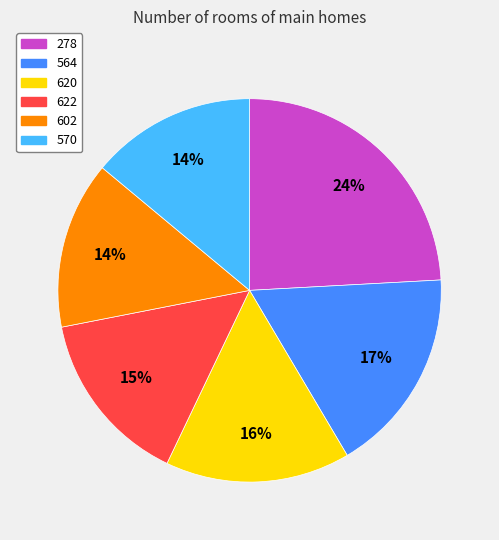

Is there any slice that represents more than half of the pie?

No